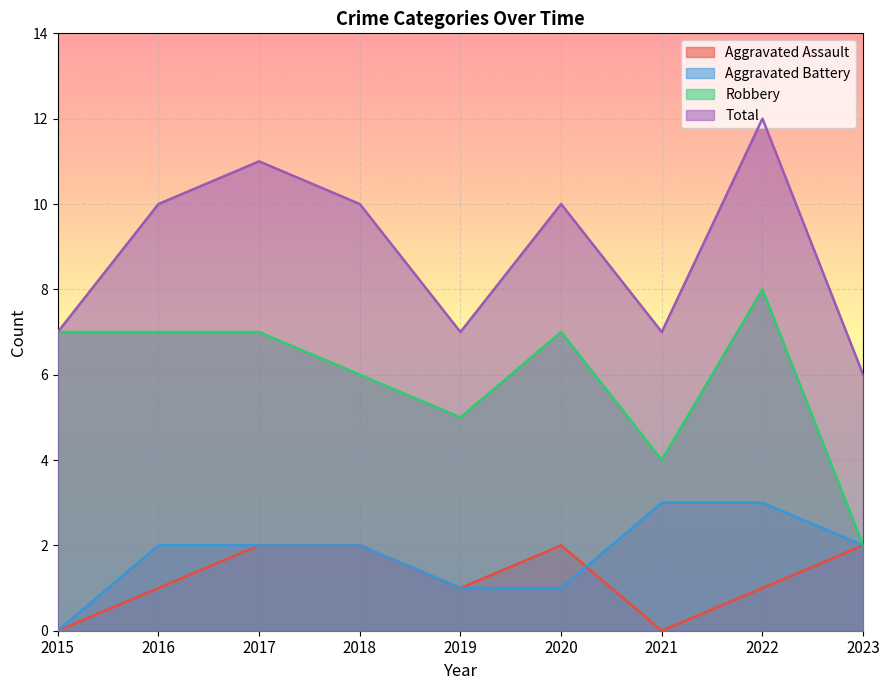

What is the average value of the Aggravated Assault series?

1